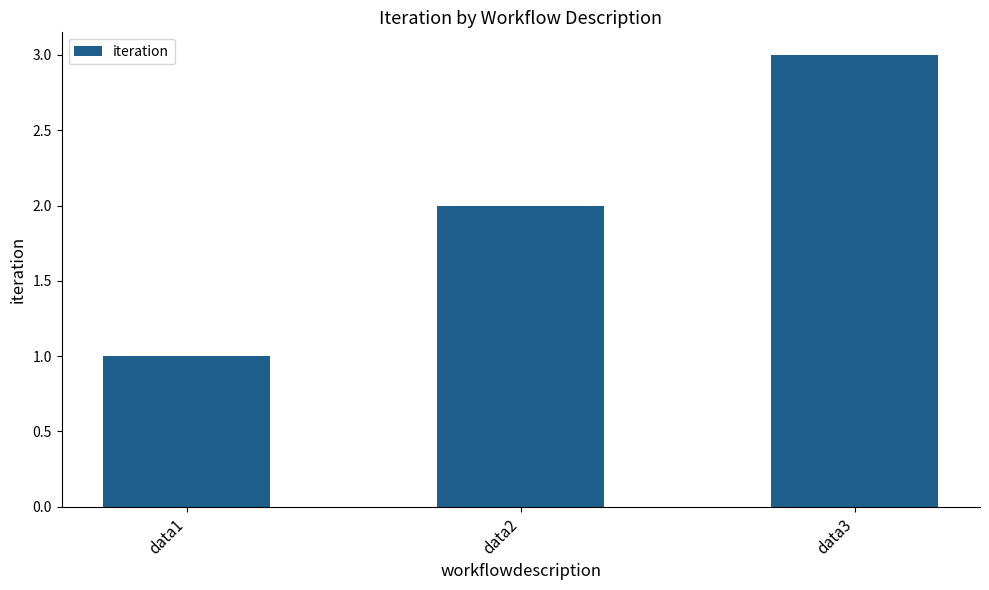

What is the ratio of the value at data2 to the value at data1?

2.0